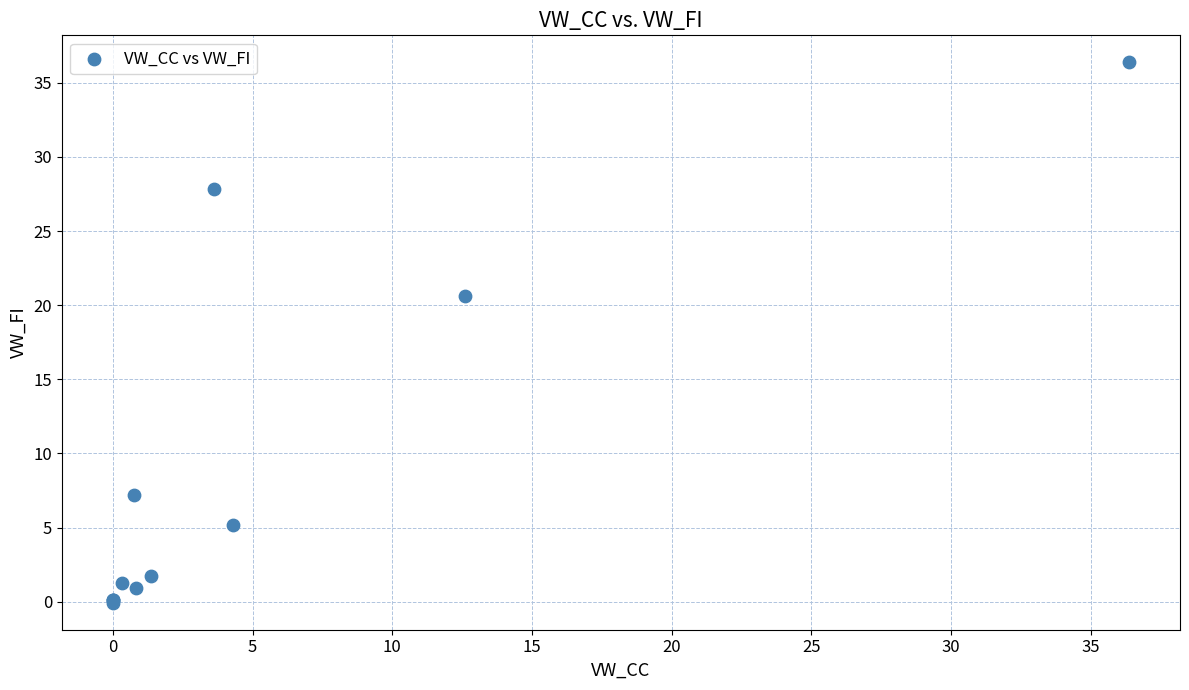

What Y value in the scatter plot is closest to 18?

20.6